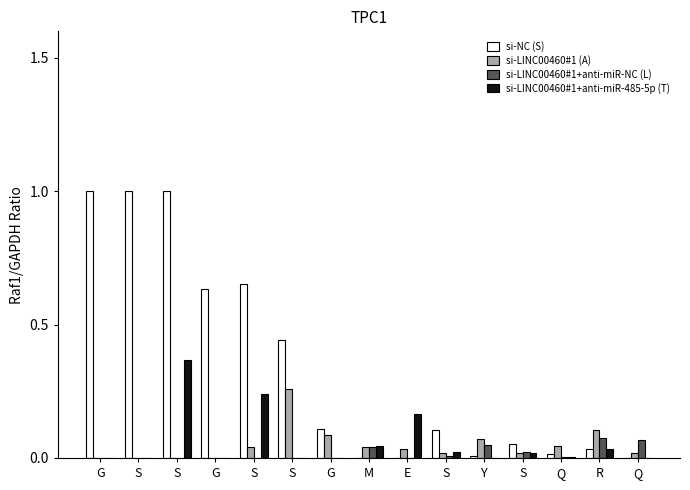

How many groups of bars are there?

15